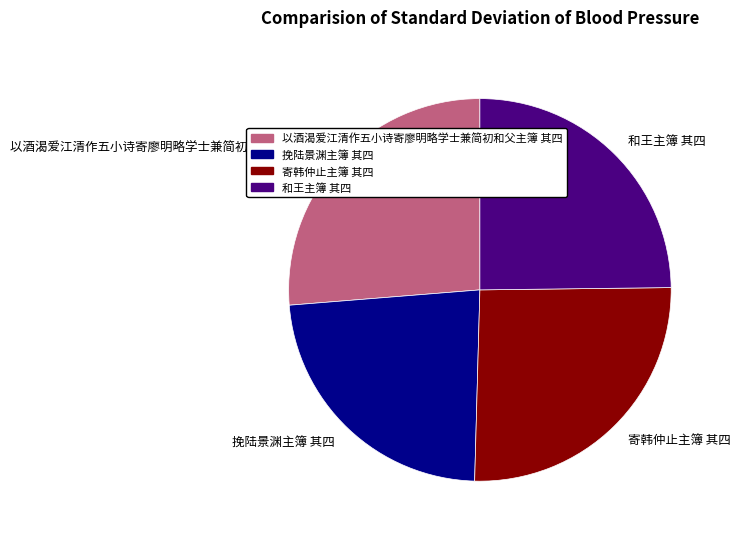

Which slice is the largest?

以酒渴爱江清作五小诗寄廖明略学士兼简初和父主簿 其四